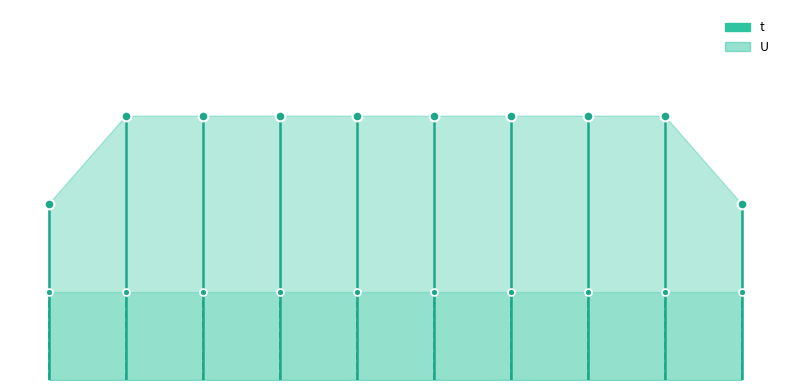

At which category is the sum across all series the highest?

2